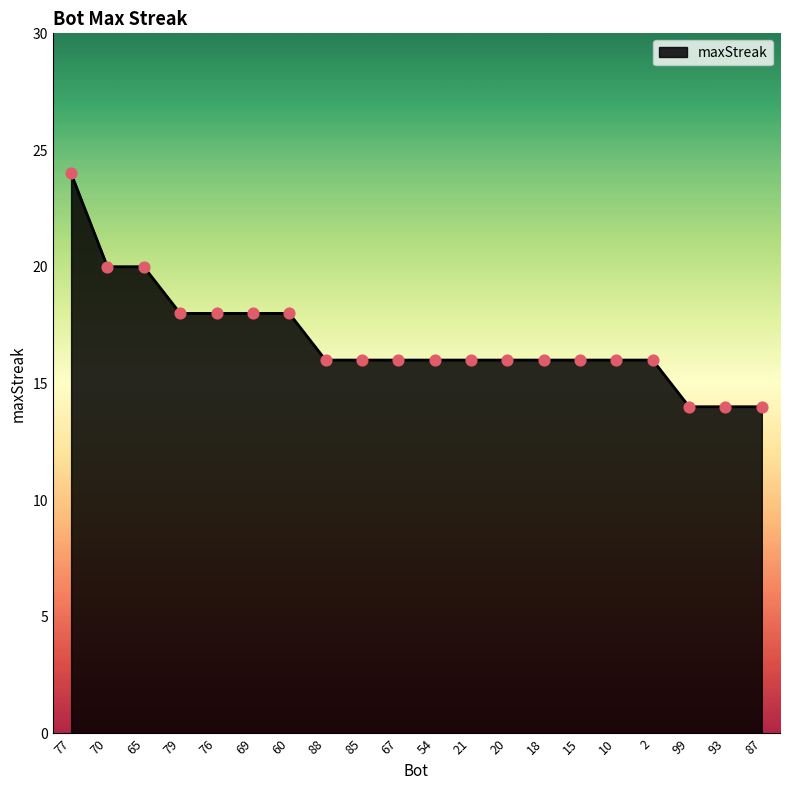

What is the change in value from 79 to 54?

-2